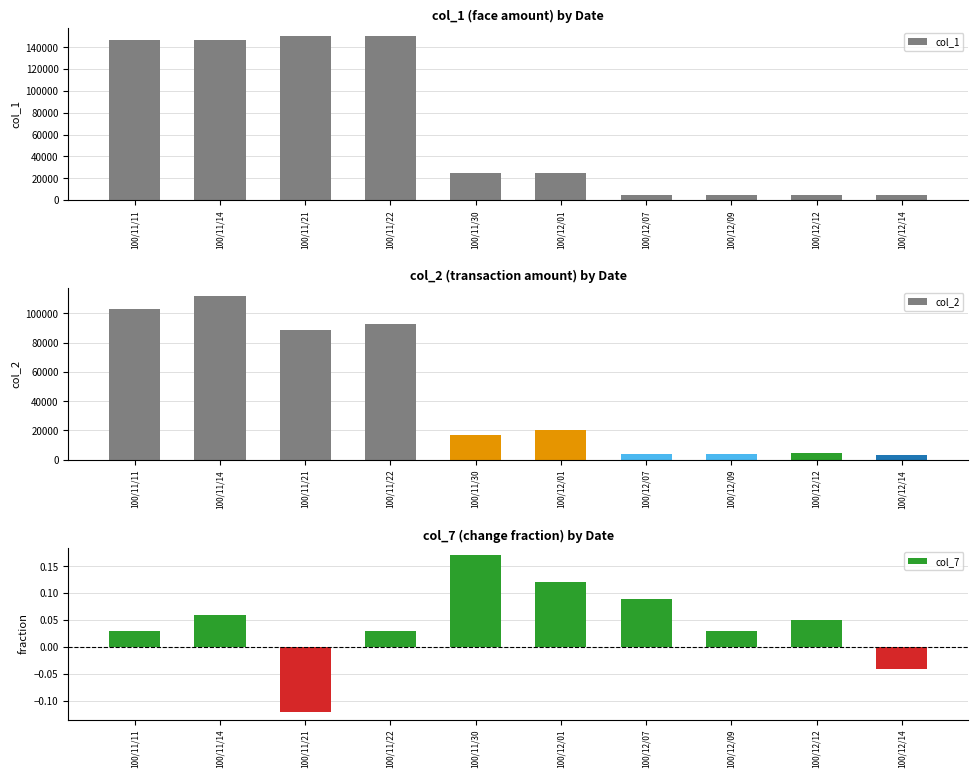

How many values in the col_2 series exceed 20250?

4